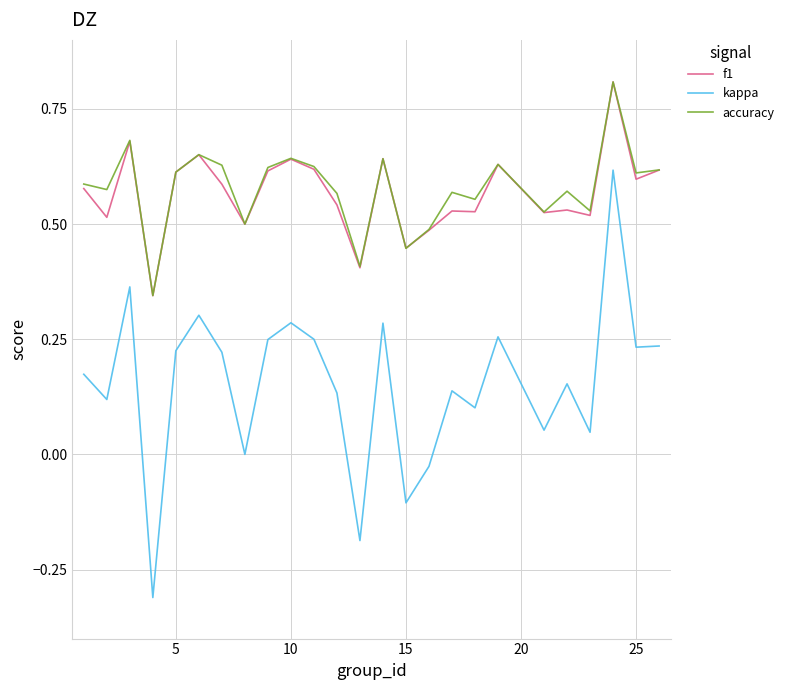

What is the highest value of the f1 series?

0.8